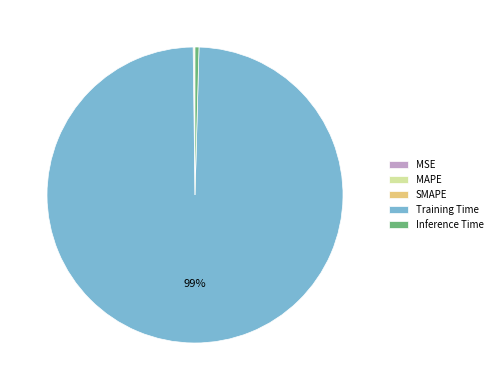

To the nearest percent, what is the average slice percentage?

20%